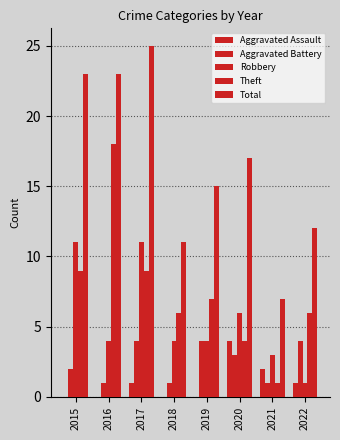

Are the bars horizontal?

No